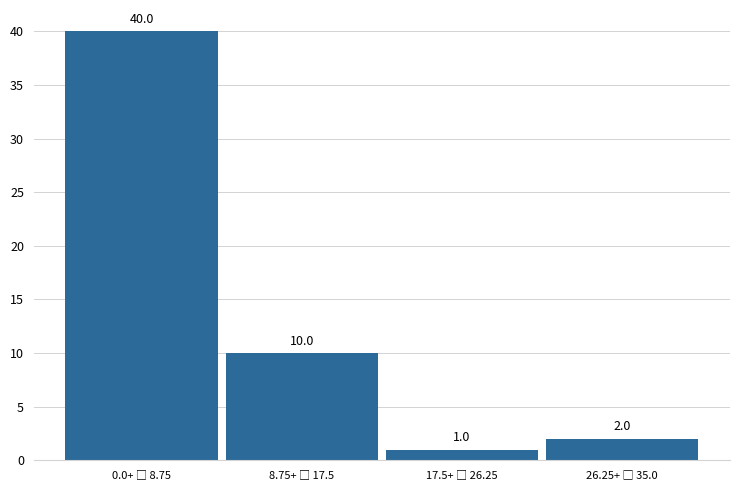

Reading left to right, extract all data points from this chart.

40	10	1	2